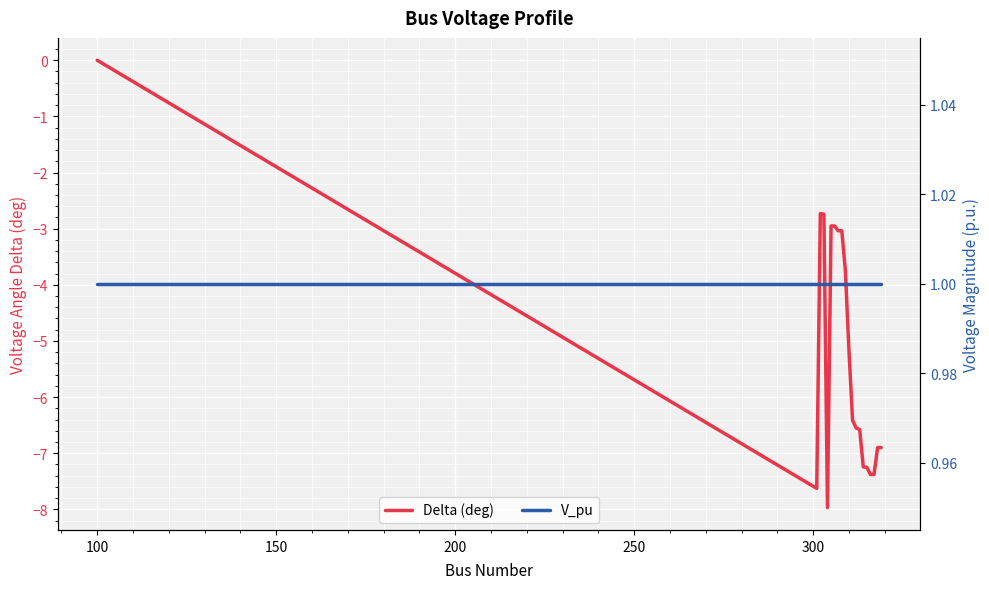

What is the label of the 4th point from the left?

200